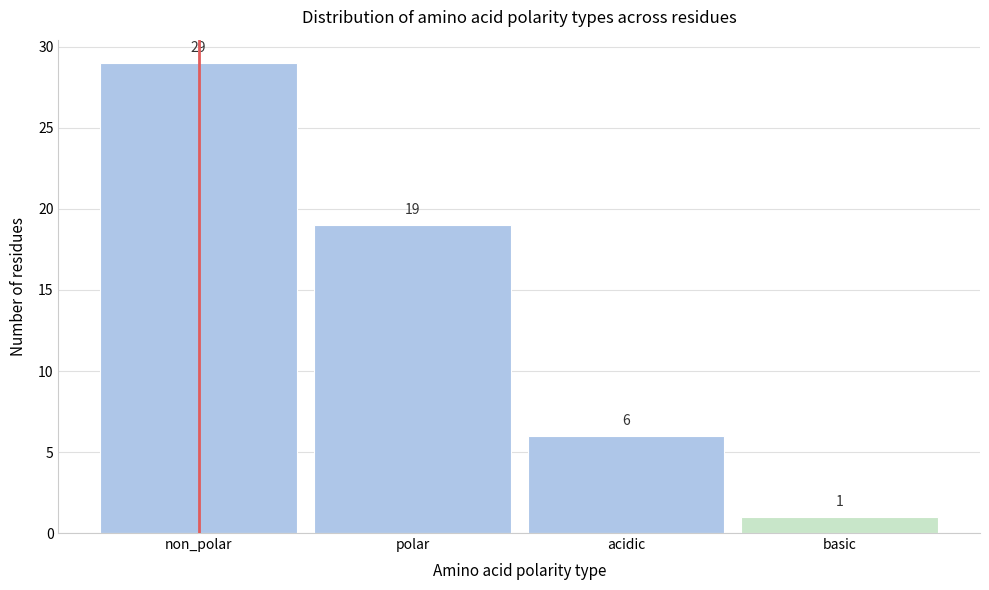

Reading left to right, what are all the values shown in this chart?

29	19	6	1